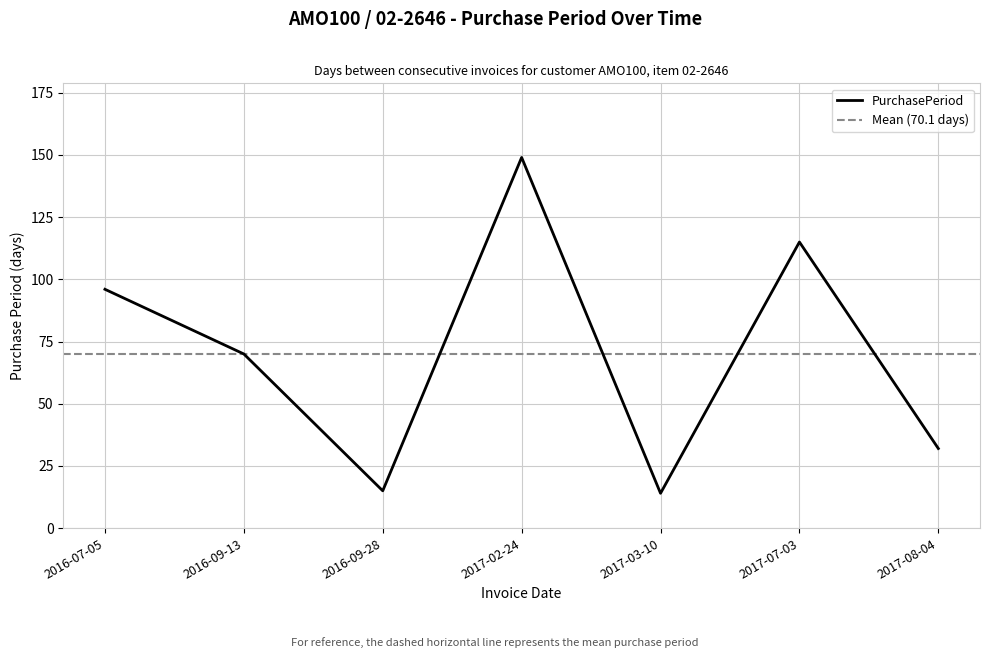

Reading left to right, transcribe all the data shown in this chart.

96	70	15	149	14	115	32